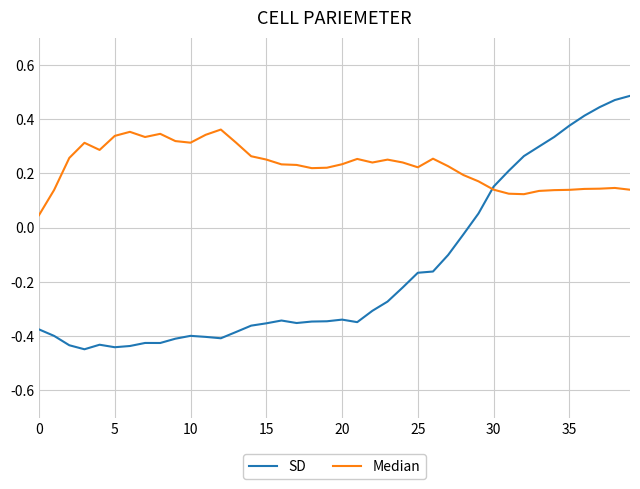

List the series in order of their peak value, lowest first.

Median, SD